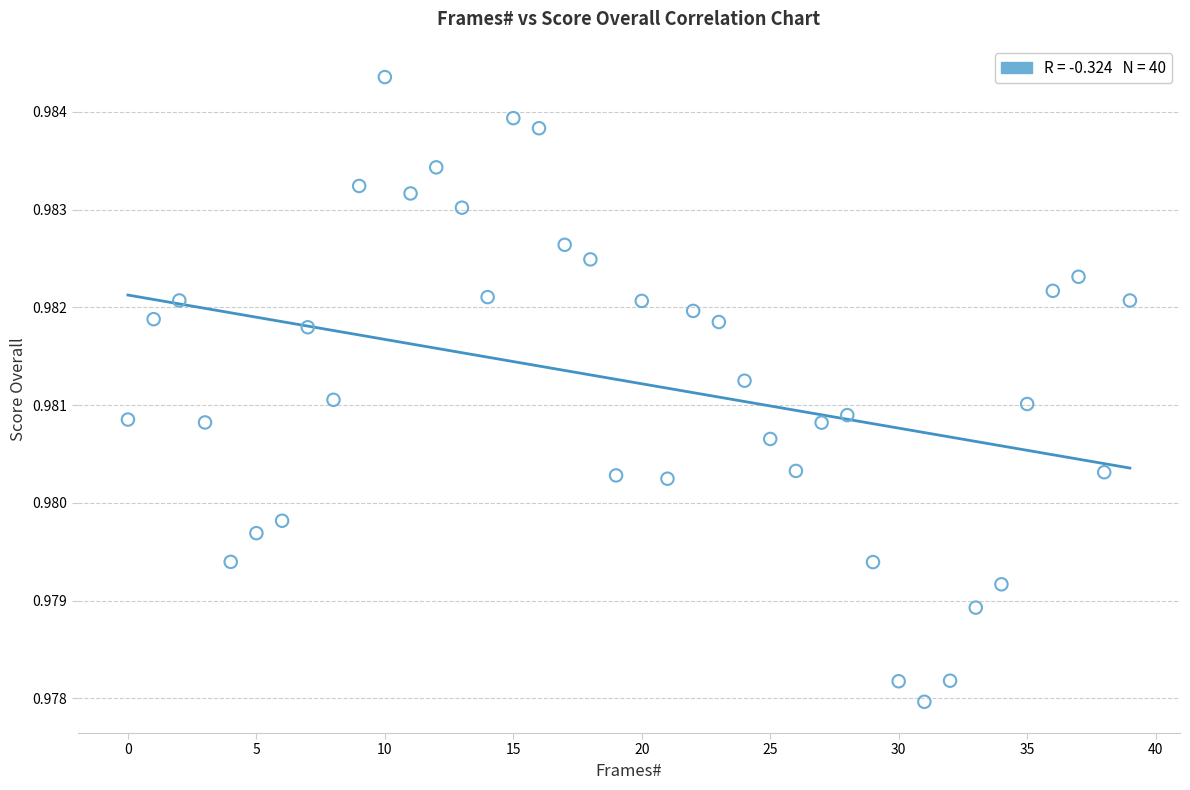

How many data points are displayed?

40